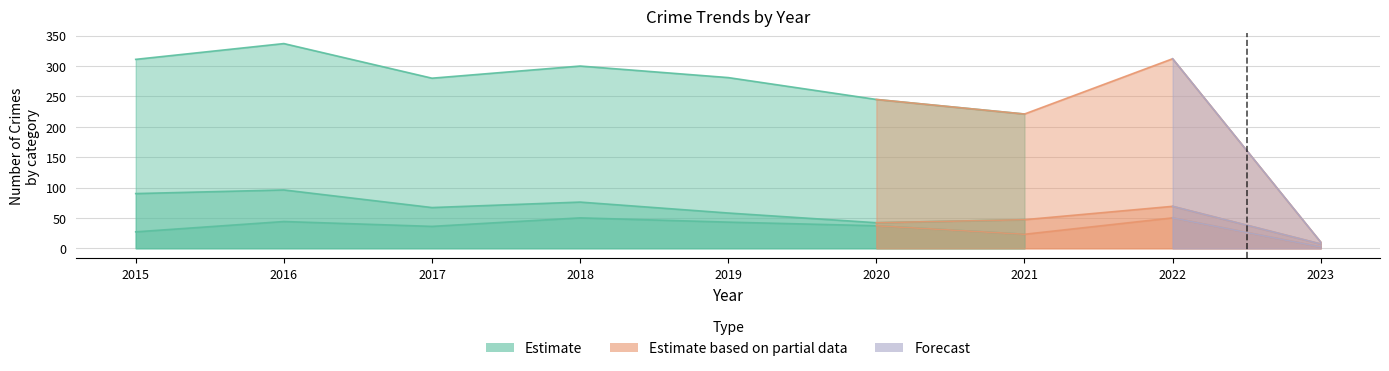

What is the sum of the Motor Vehicle Theft values at 2019 and 2015?

70